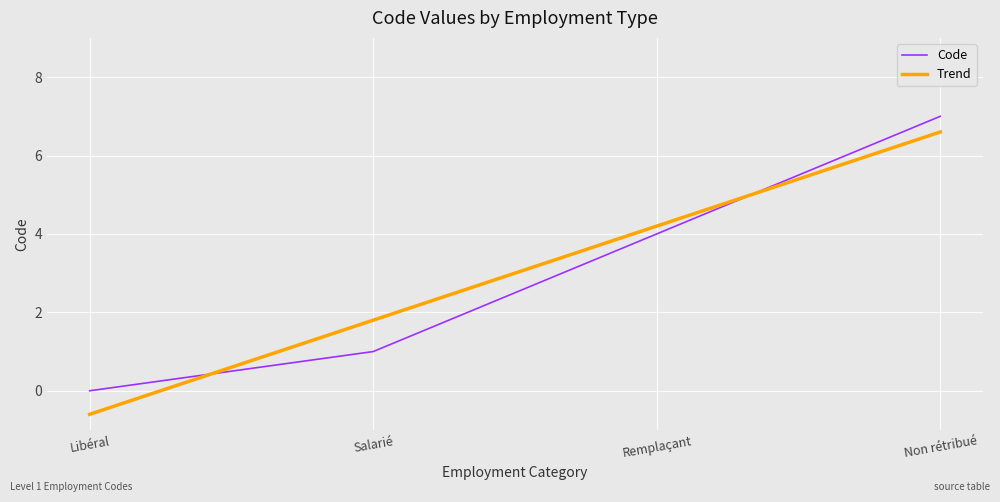

Is it true that Code equals 12 at Non rétribué?

False